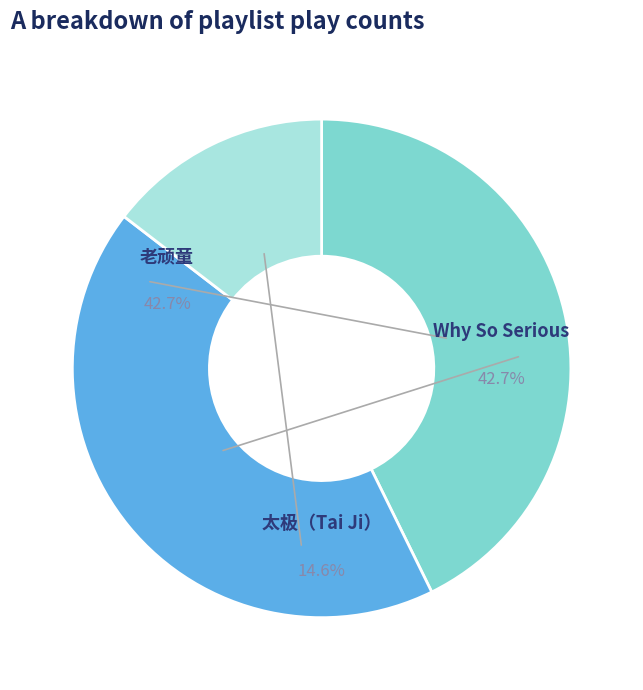

Does Why So Serious account for over 50% of the chart?

No